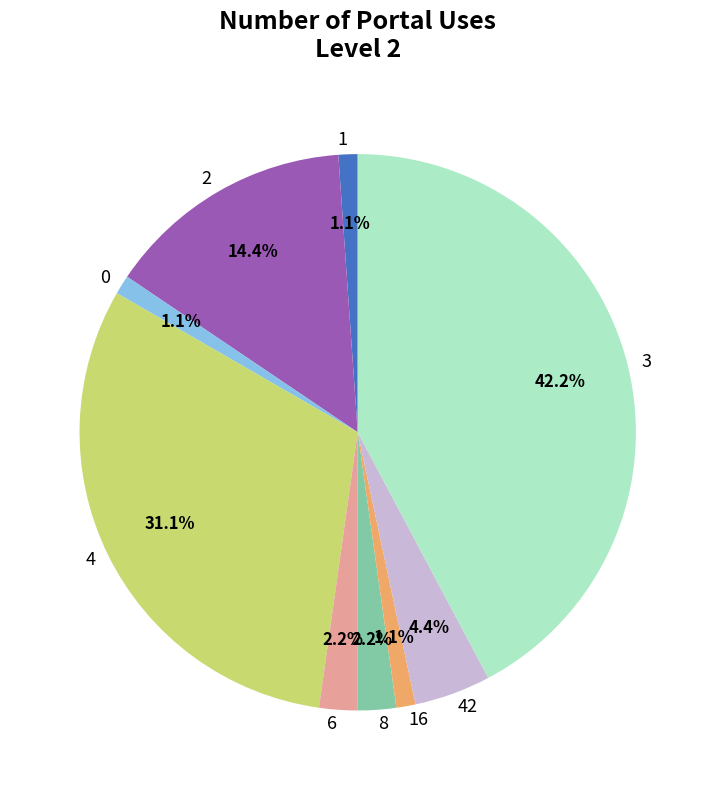

Combined, do 16 and 0 account for over 50%?

No